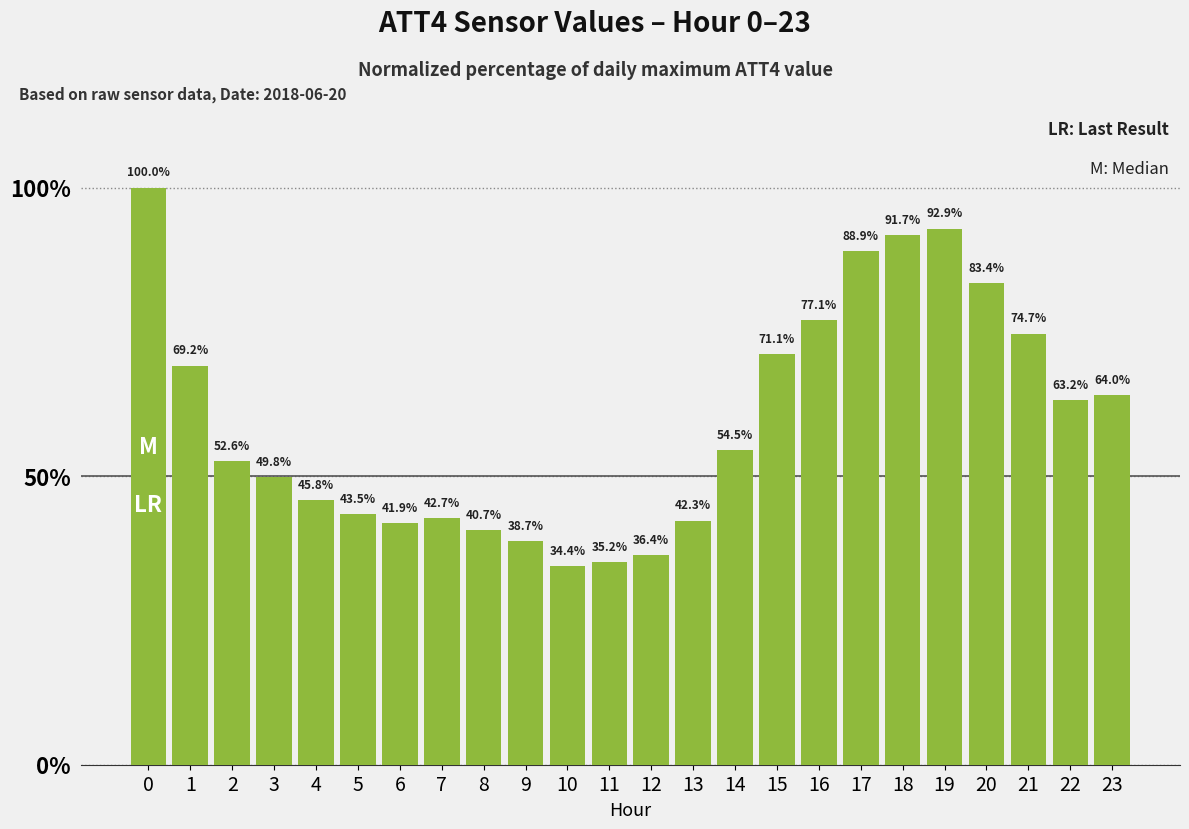

True or false: the data shows 21.0 at 21.

False